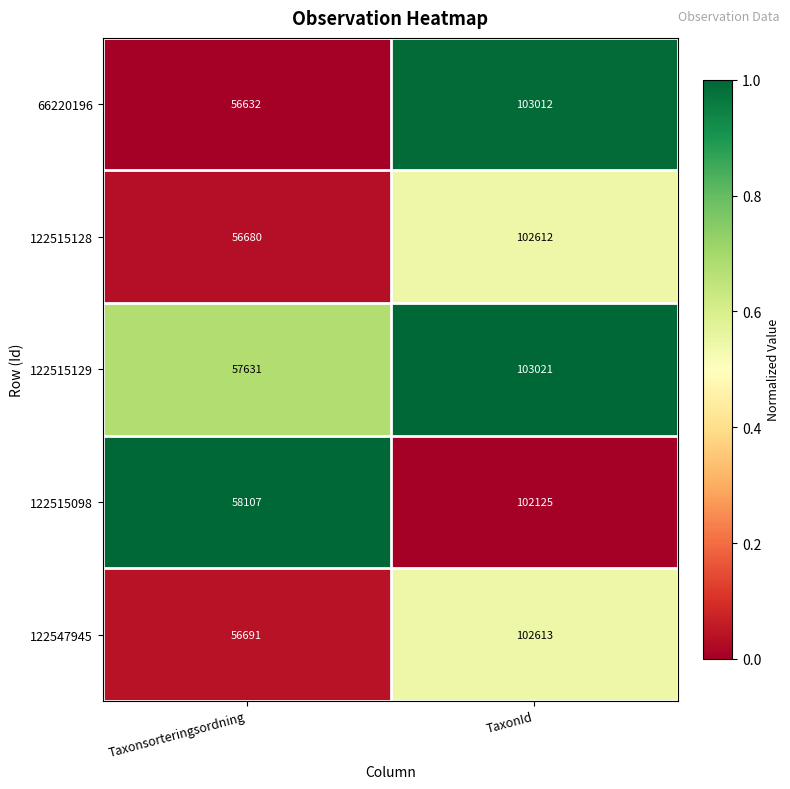

Reading left to right, what are all the values shown in this chart?

66220196: 56632	103012
122515128: 56680	102612
122515129: 57631	103021
122515098: 58107	102125
122547945: 56691	102613